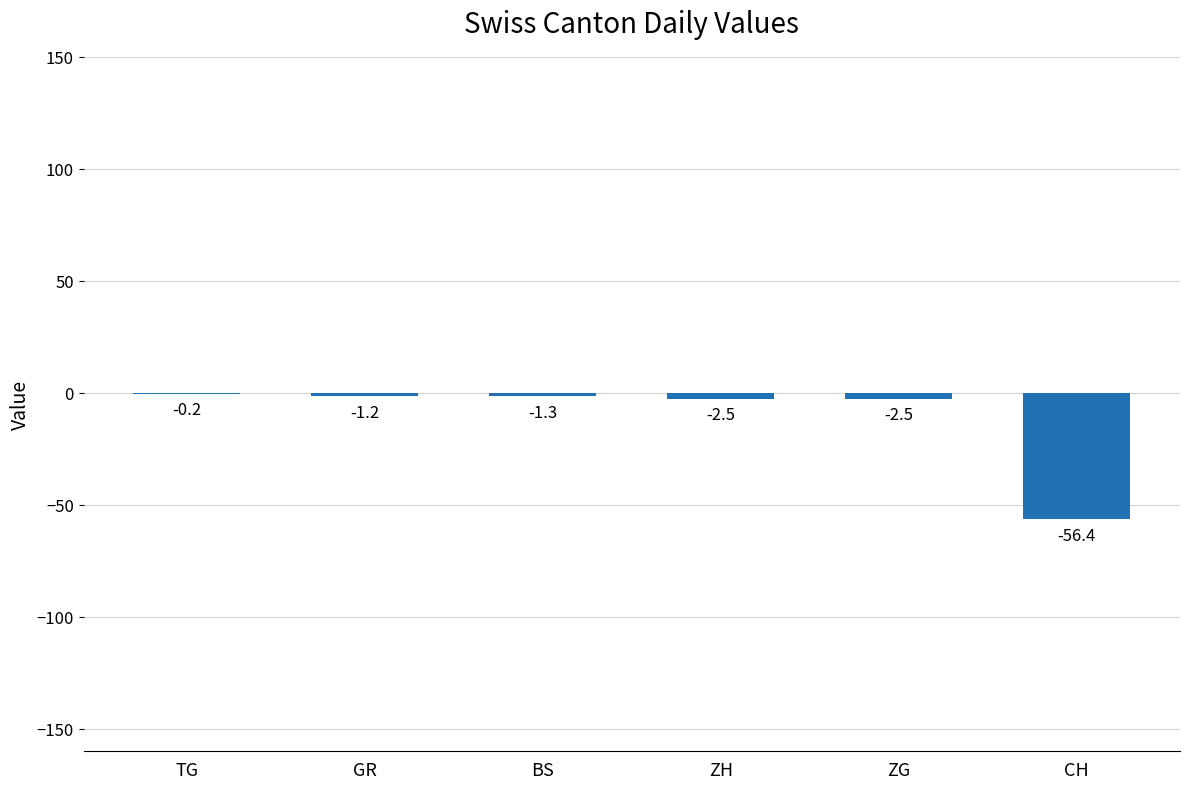

How many categories are shown in the chart?

6